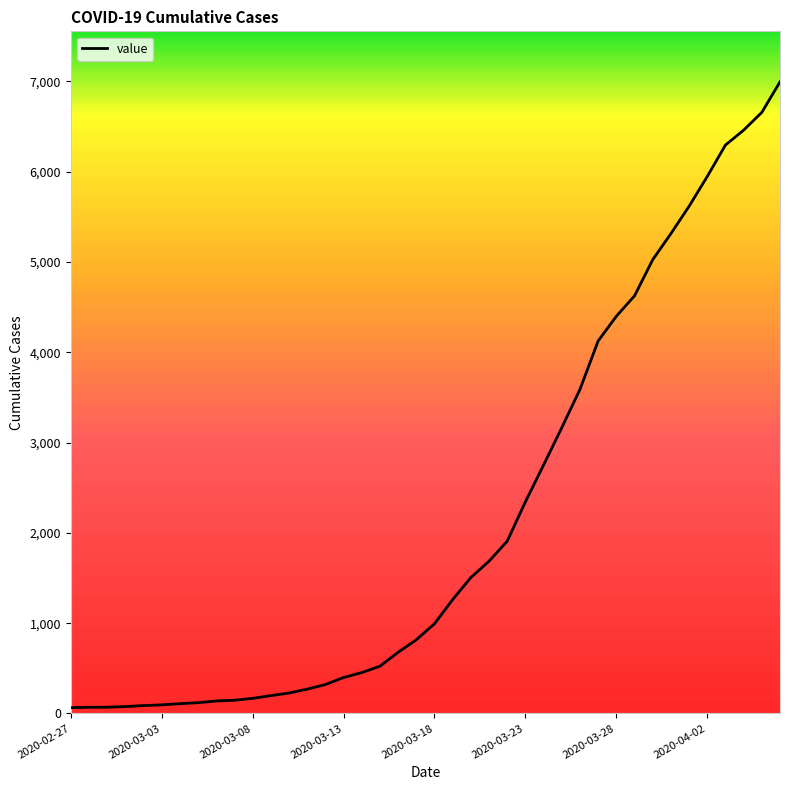

What is the difference between the maximum and minimum values?

6931